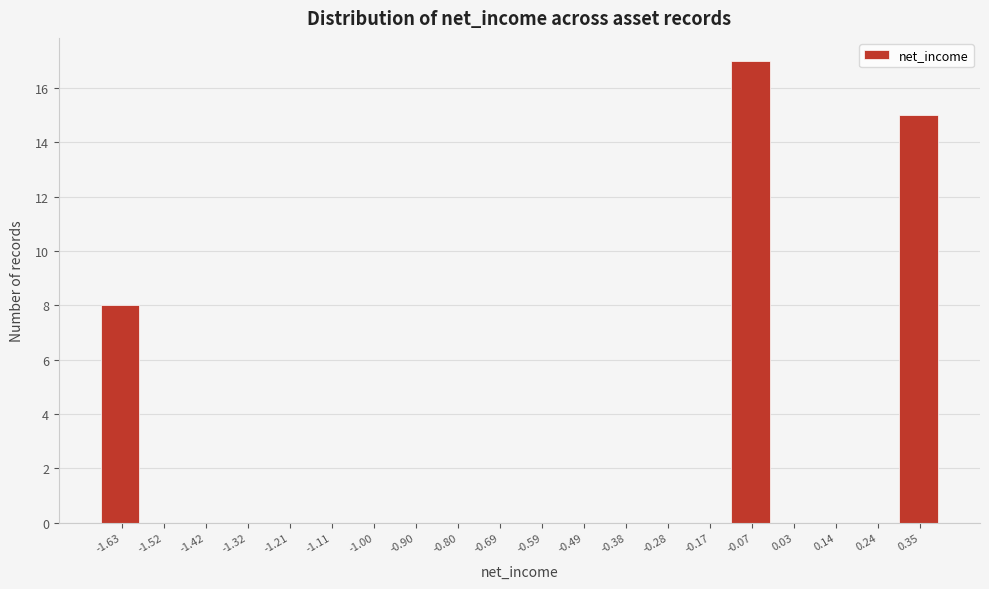

Reading right to left, extract all data points from this chart.

0.35=15	0.24=0	0.14=0	0.03=0	-0.07=17	-0.17=0	-0.28=0	-0.38=0	-0.49=0	-0.59=0	-0.69=0	-0.80=0	-0.90=0	-1.00=0	-1.11=0	-1.21=0	-1.32=0	-1.42=0	-1.52=0	-1.63=8